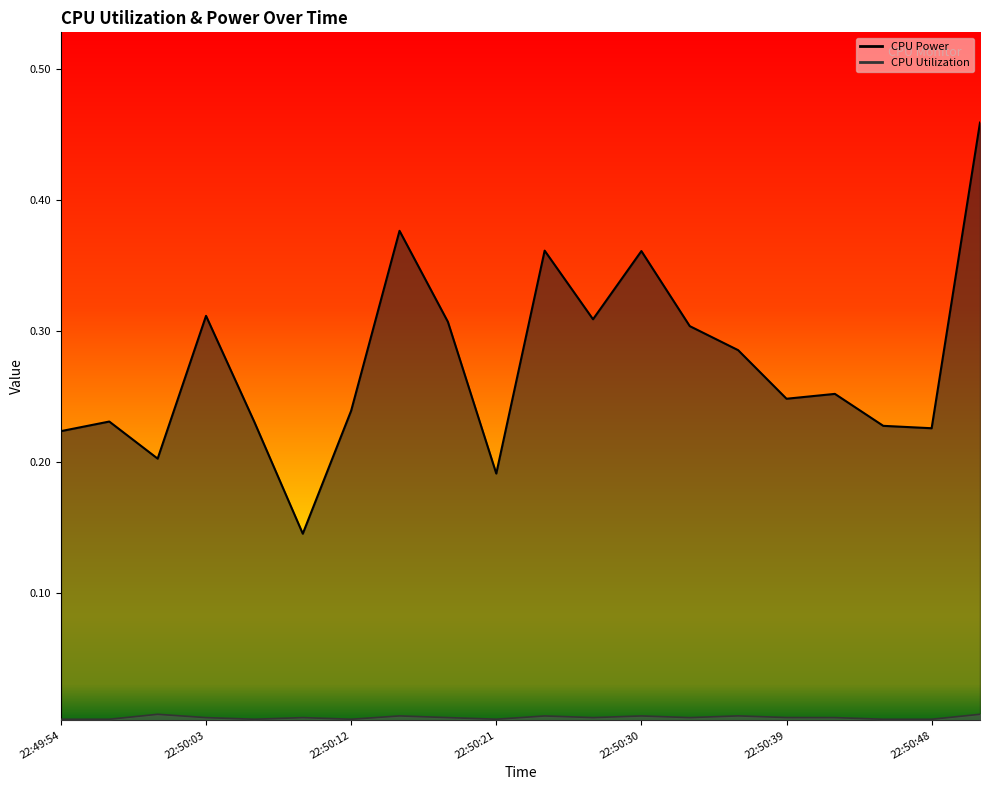

What is the total value across all series at 22:50:06?

0.2